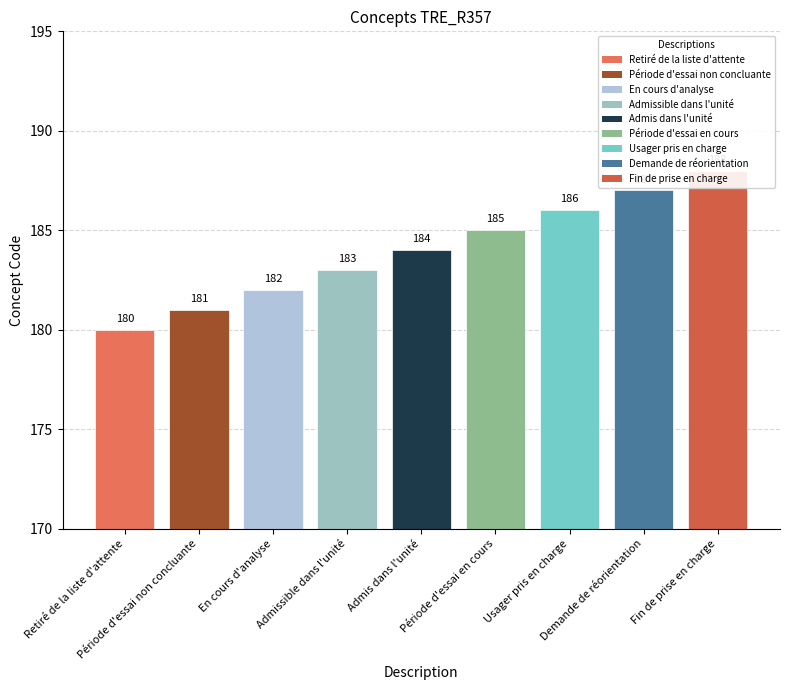

What is the label of the 2nd bar from the right?

Demande de réorientation